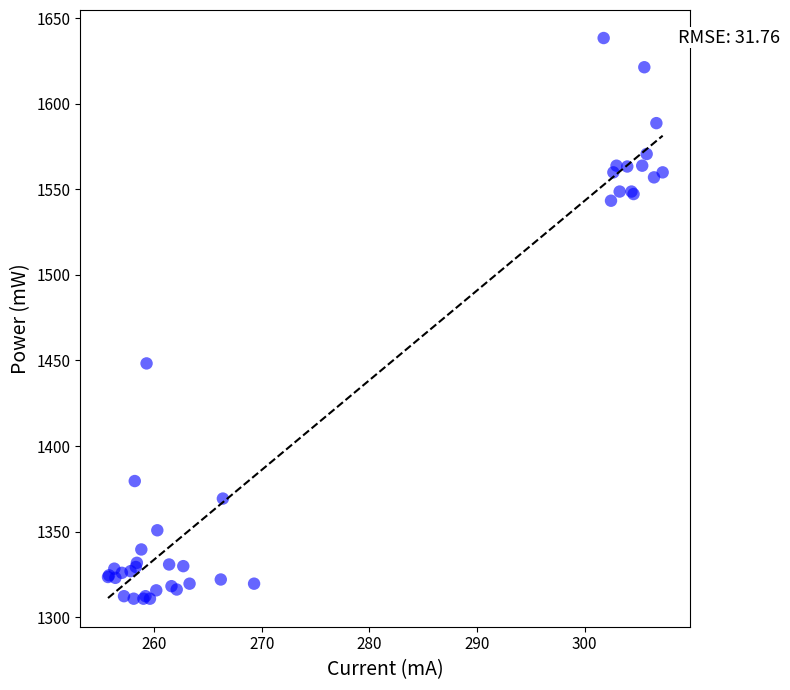

What Y value in the scatter plot is closest to 1474?

1448.3